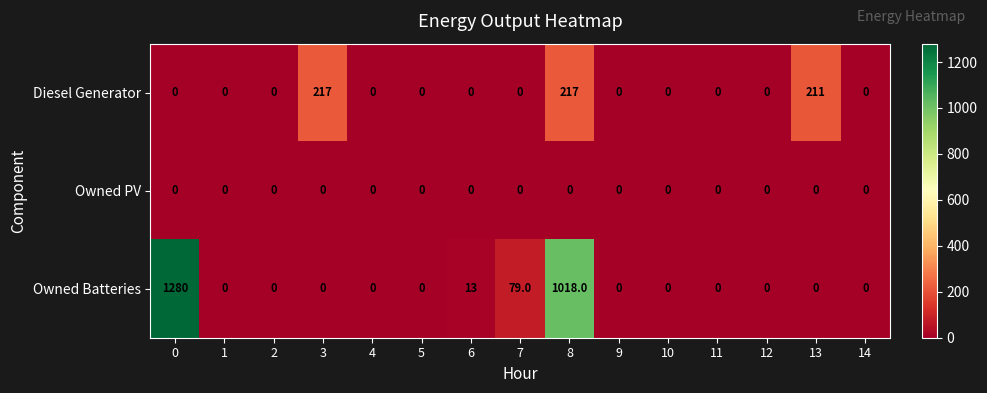

How many series are shown in this chart?

3